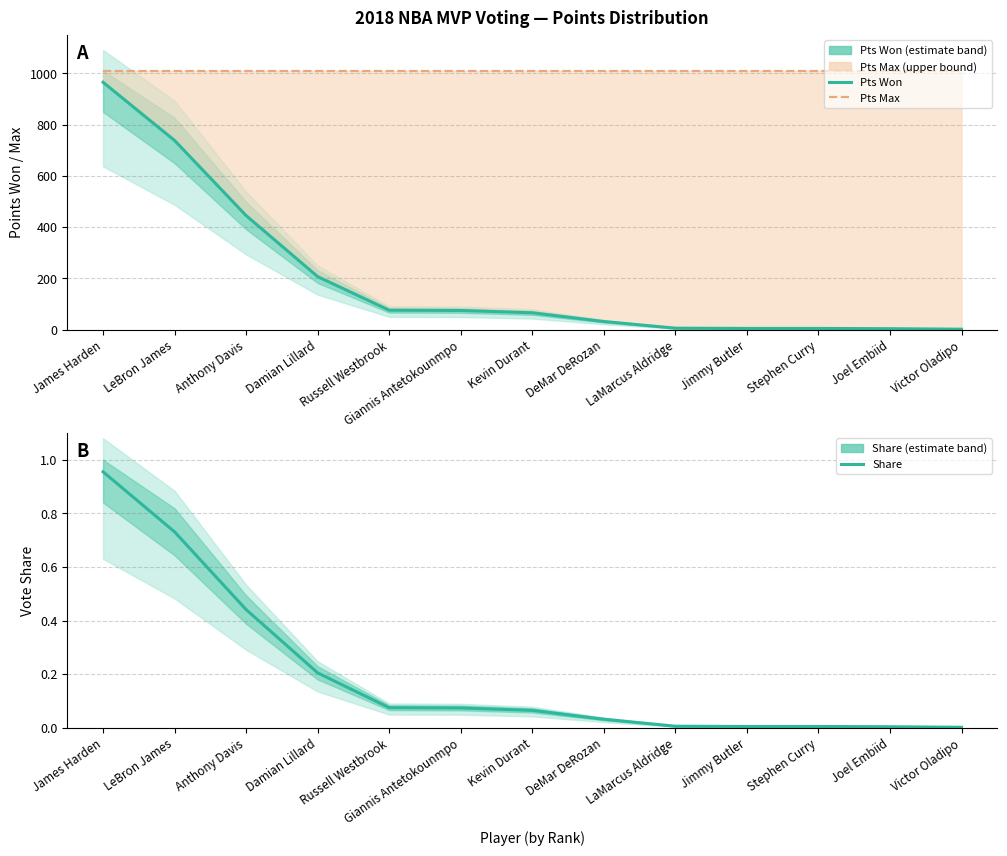

What is the value of the Pts Max point at the 7th from the left?

1010.0